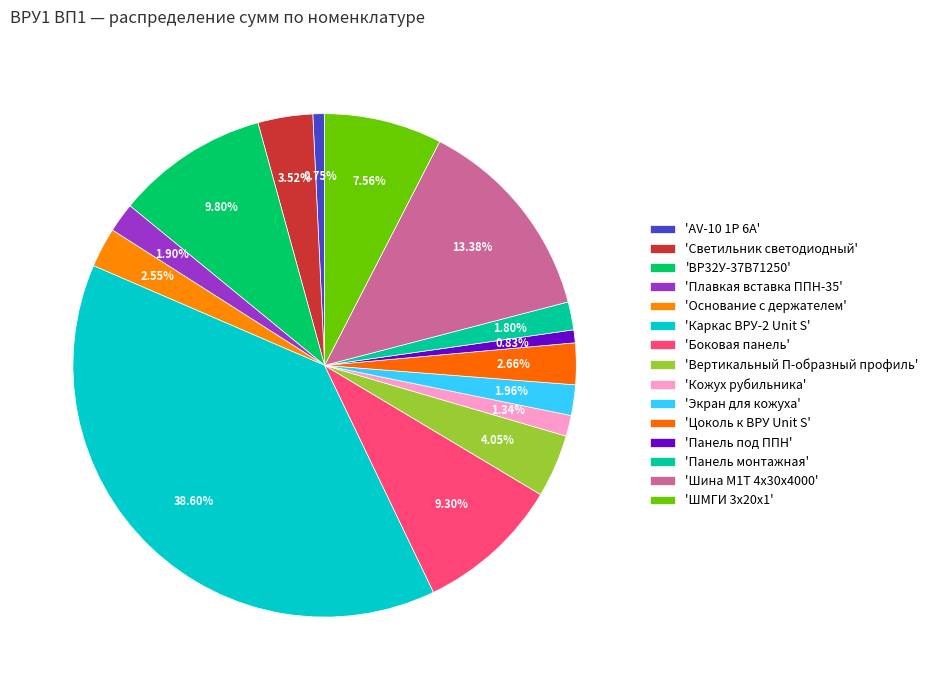

How many segments does this pie chart have?

15